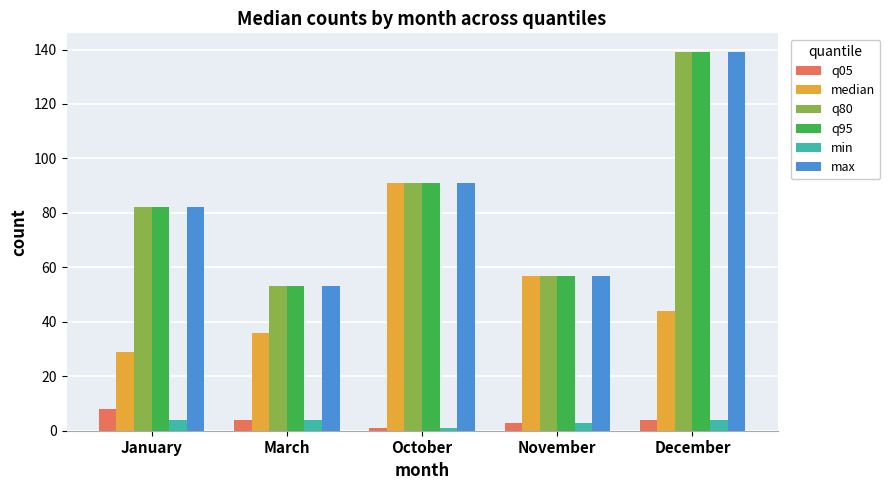

What is the difference between the highest and lowest values at October?

90